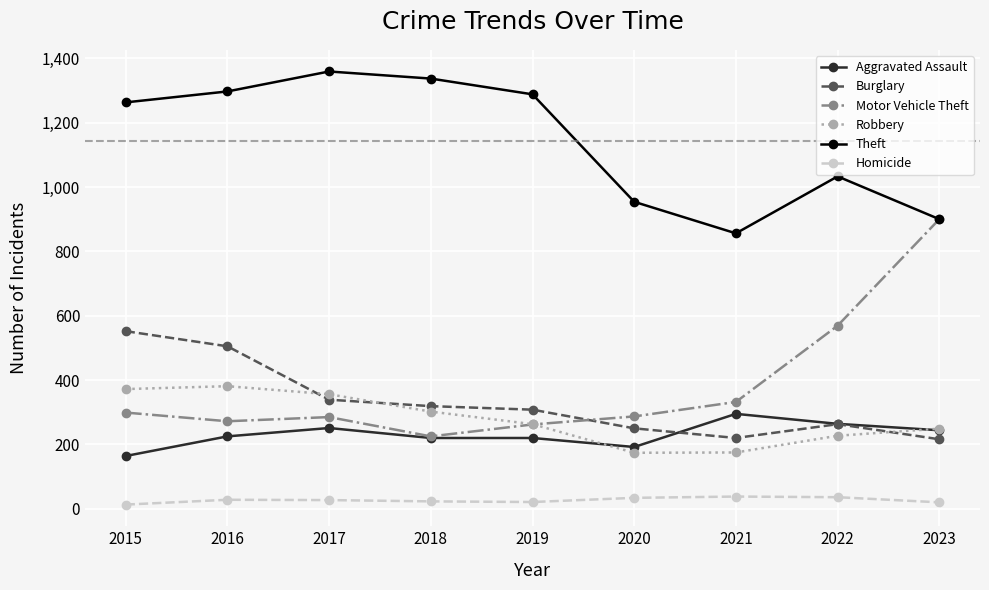

Does the chart display data point markers on the line(s)?

Yes